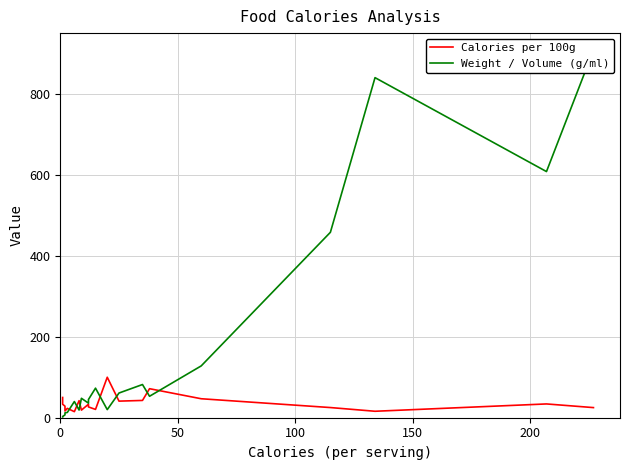

How many times do Weight / Volume (g/ml) and Calories per 100g cross each other?

7